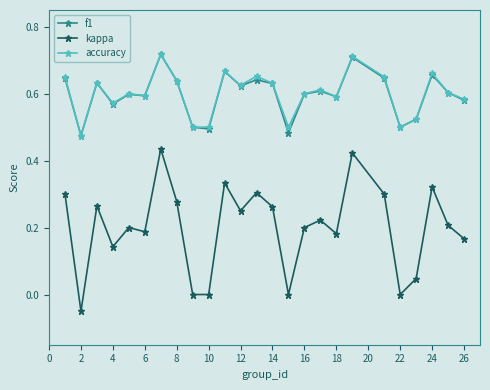

Which series has the widest spread of values?

kappa